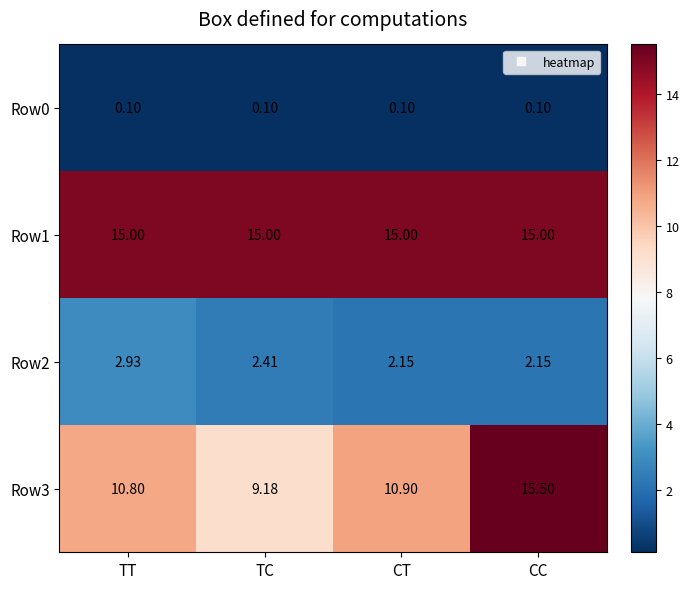

At TT, list the series in order from smallest to largest.

Row0, Row2, Row3, Row1